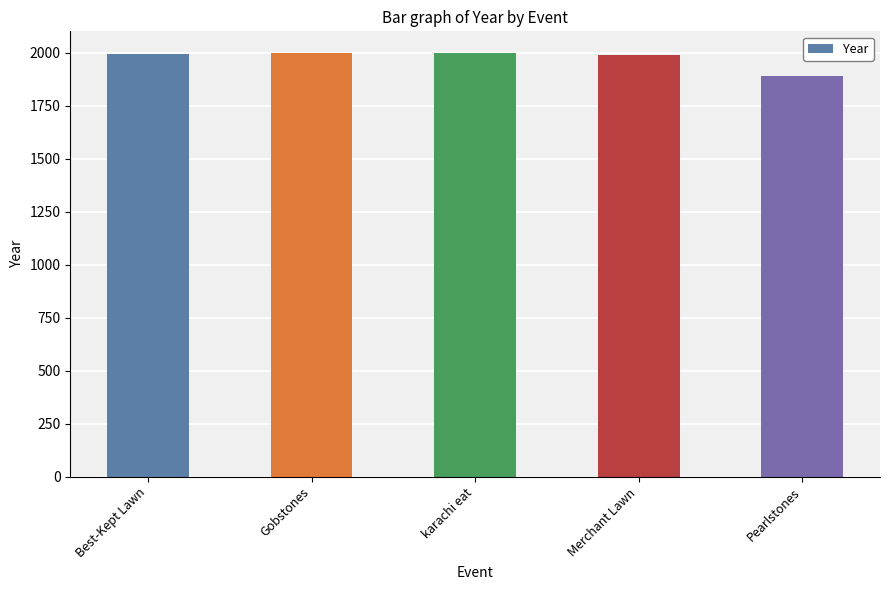

What value does the data have at karachi eat, to the nearest 5?

2000